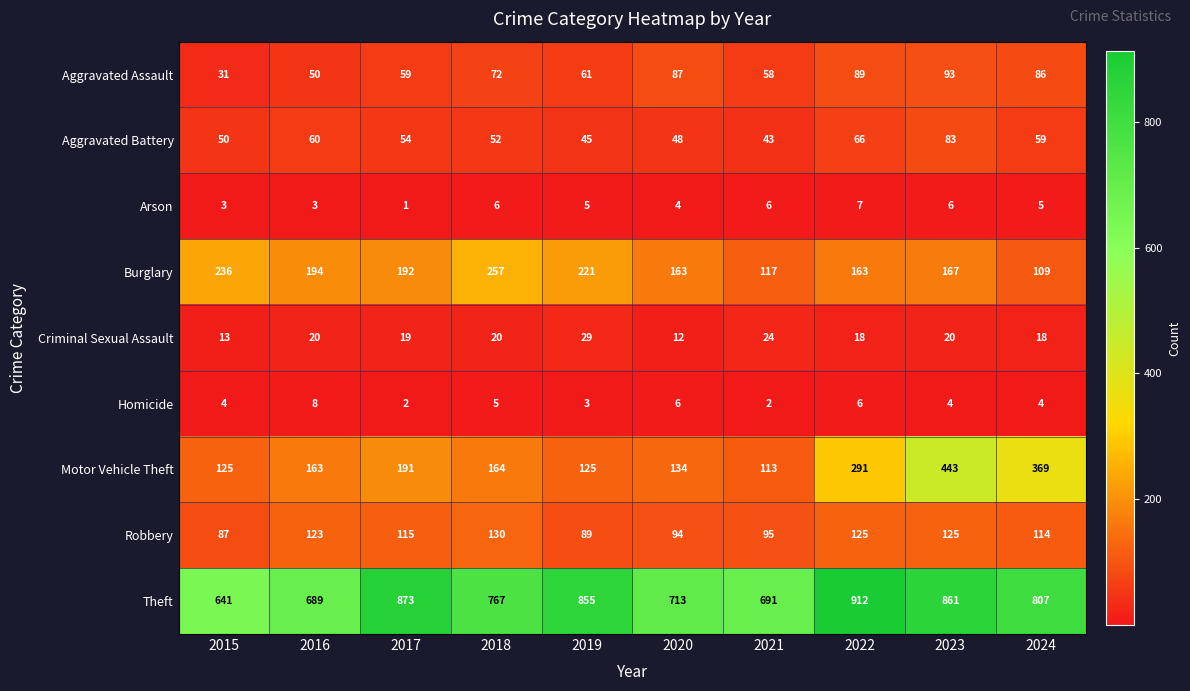

True or false: Robbery has a value of 123 at 2016.

True